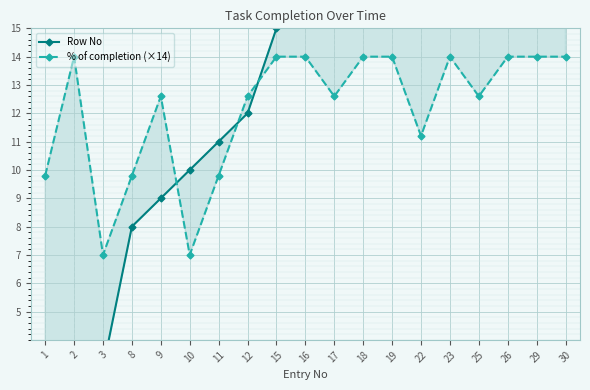

At which label is % of completion (×14) closest to 10?

1